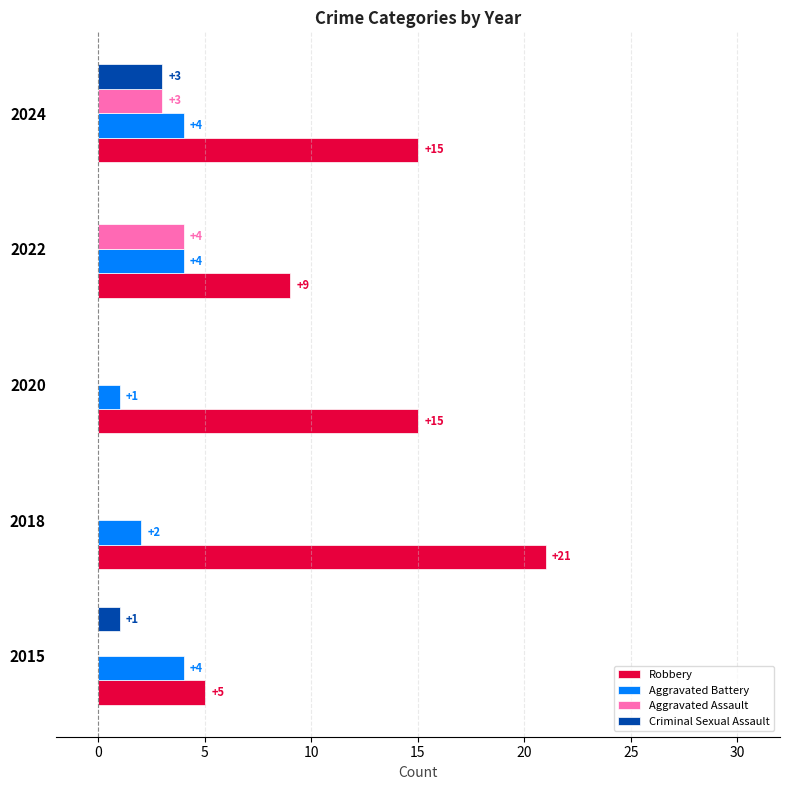

What is the maximum value for Criminal Sexual Assault?

3